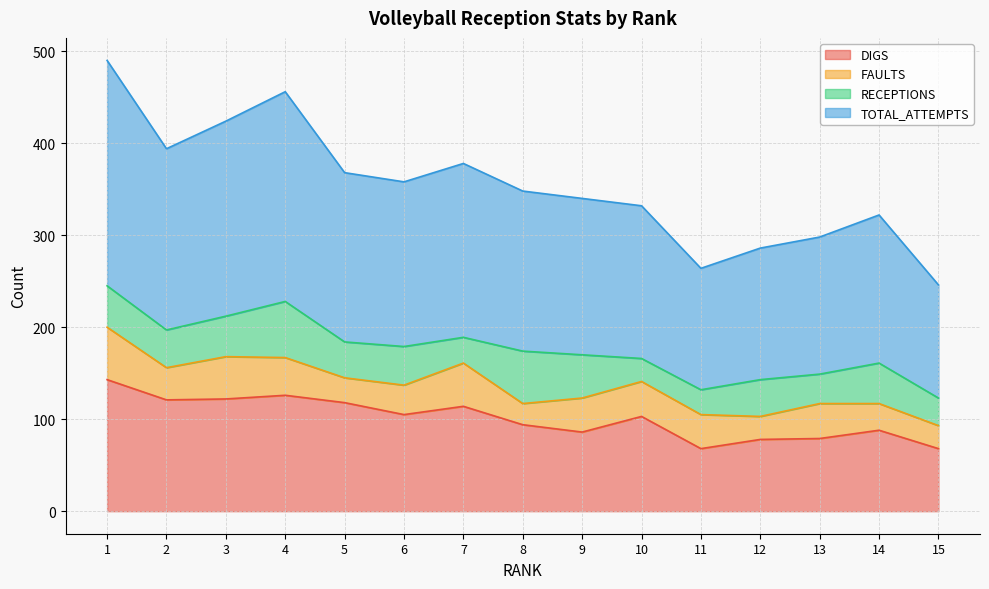

True or false: DIGS and TOTAL_ATTEMPTS cross at least once.

False